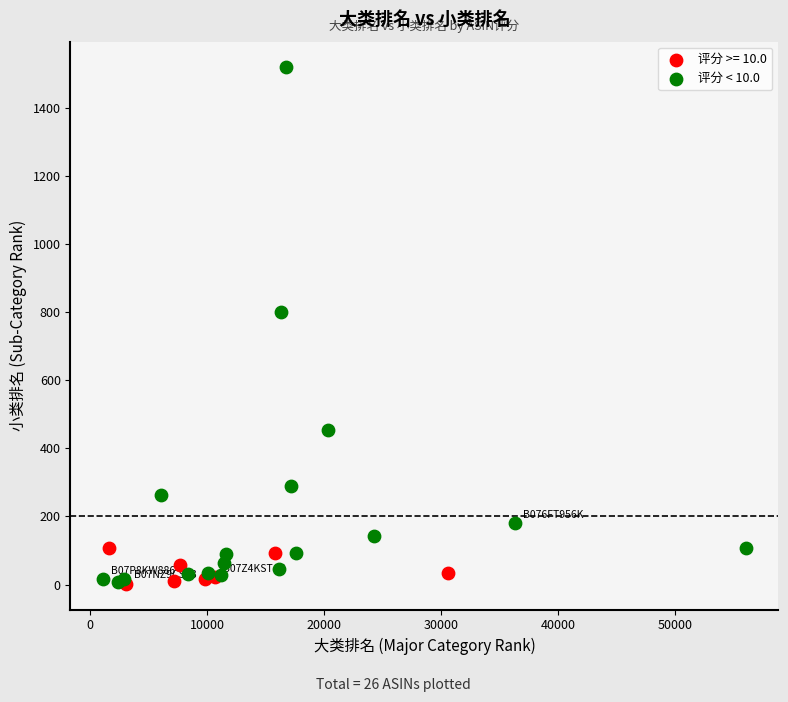

Which series has the widest spread of Y values?

评分 < 10.0